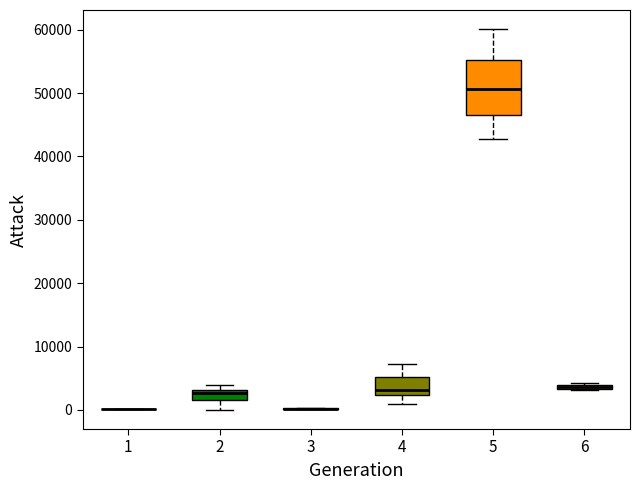

Which box is the tallest, from its lower edge to its upper edge?

5